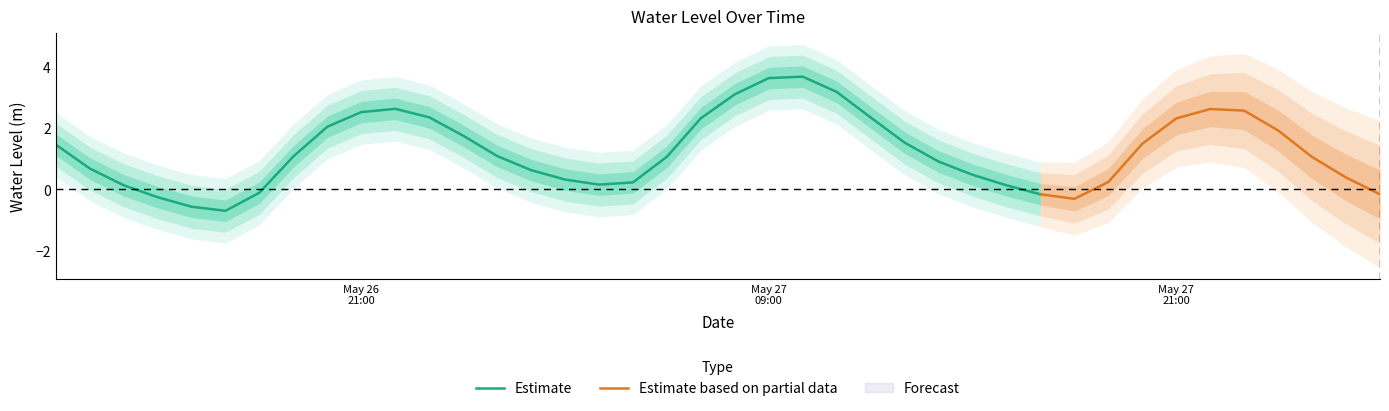

What is the label of the 38th point from the left?

2024-05-28 01:00:00